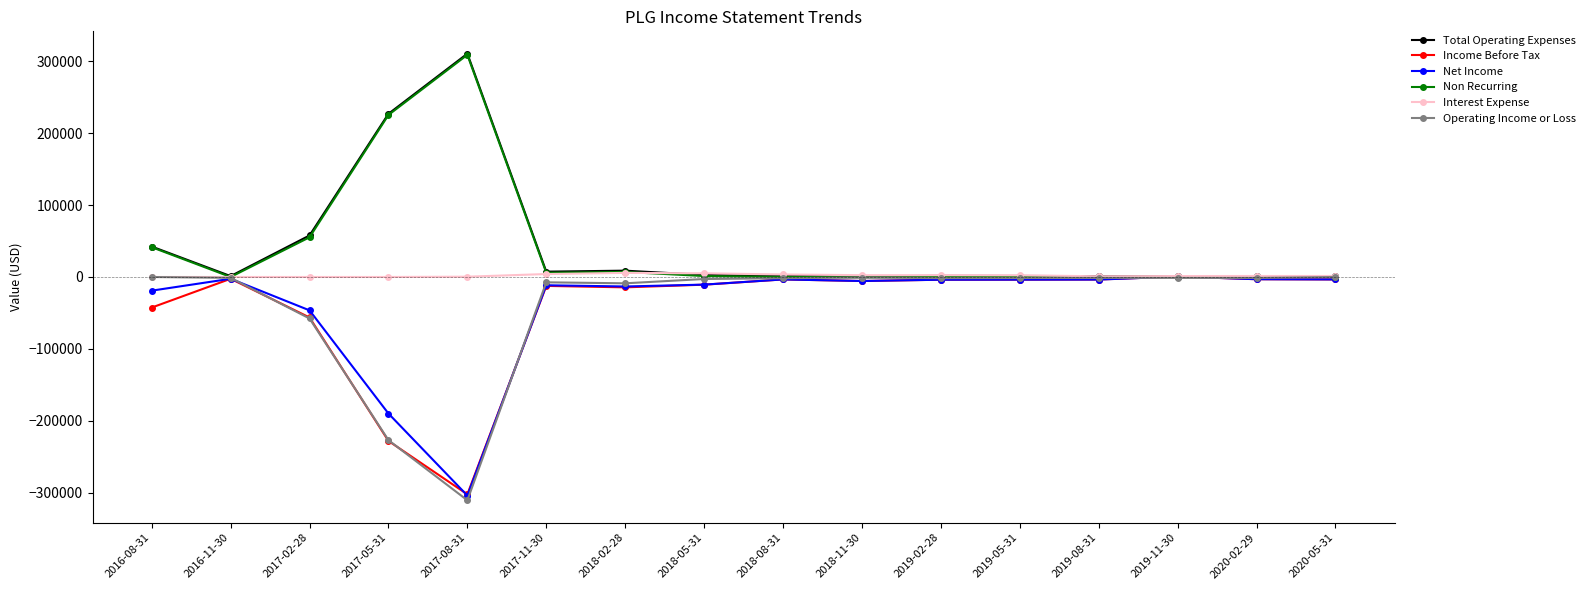

Count the number of data series in this chart.

6